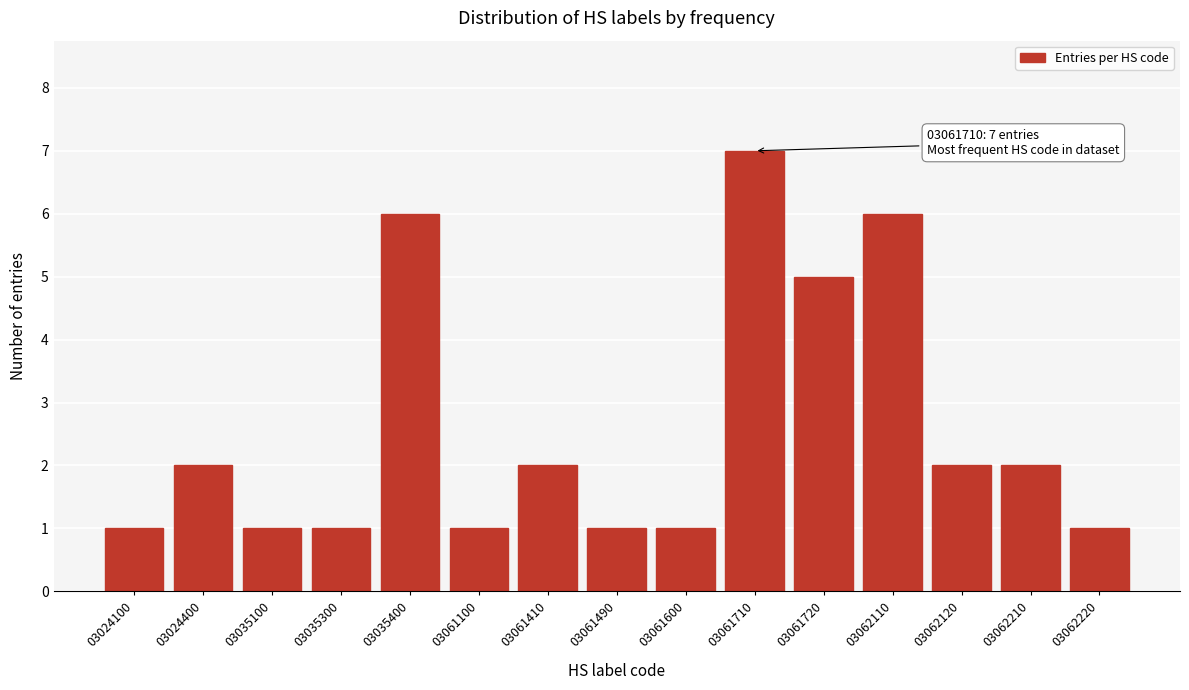

Reading left to right, extract all data points from this chart.

03024100=1	03024400=2	03035100=1	03035300=1	03035400=6	03061100=1	03061410=2	03061490=1	03061600=1	03061710=7	03061720=5	03062110=6	03062120=2	03062210=2	03062220=1